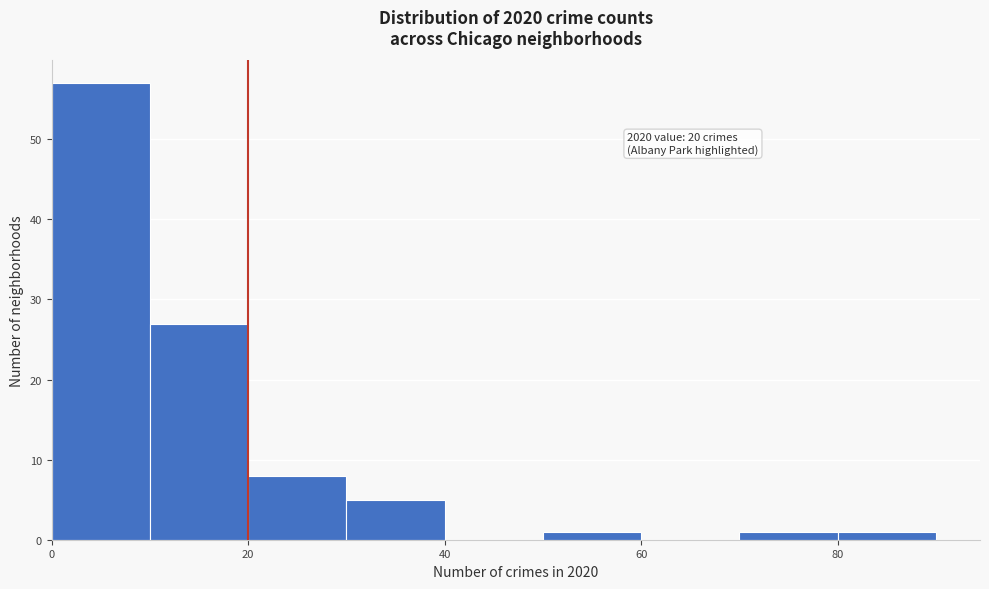

Which range on the x-axis has the tallest bar?

0 to 10